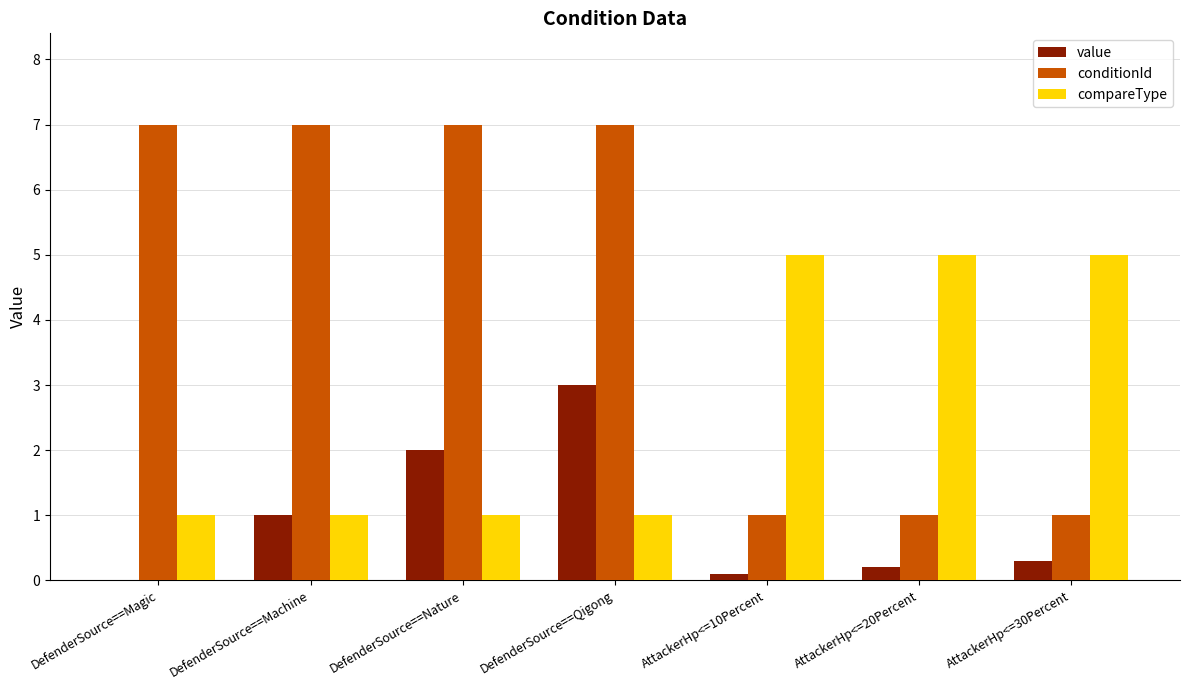

The conditionId series shows 3.7 at DefenderSource==Magic. True or false?

False